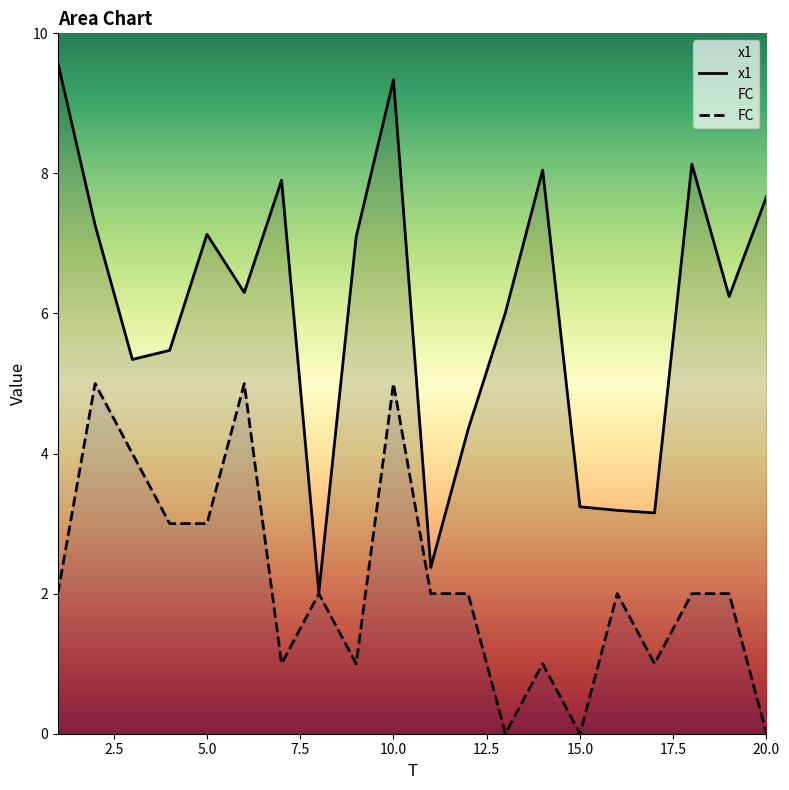

The value of x1 at 9 is 3.5. True or false?

False